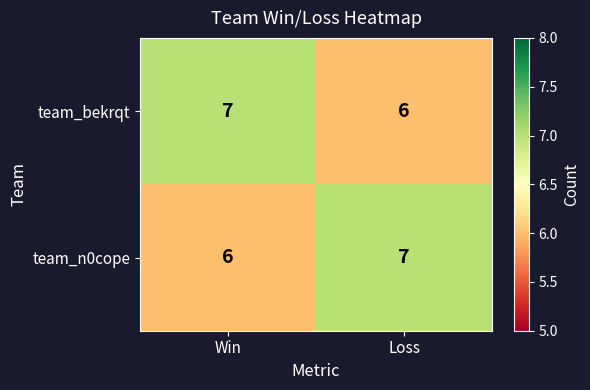

At Loss, list the series in order from smallest to largest.

team_bekrqt, team_n0cope